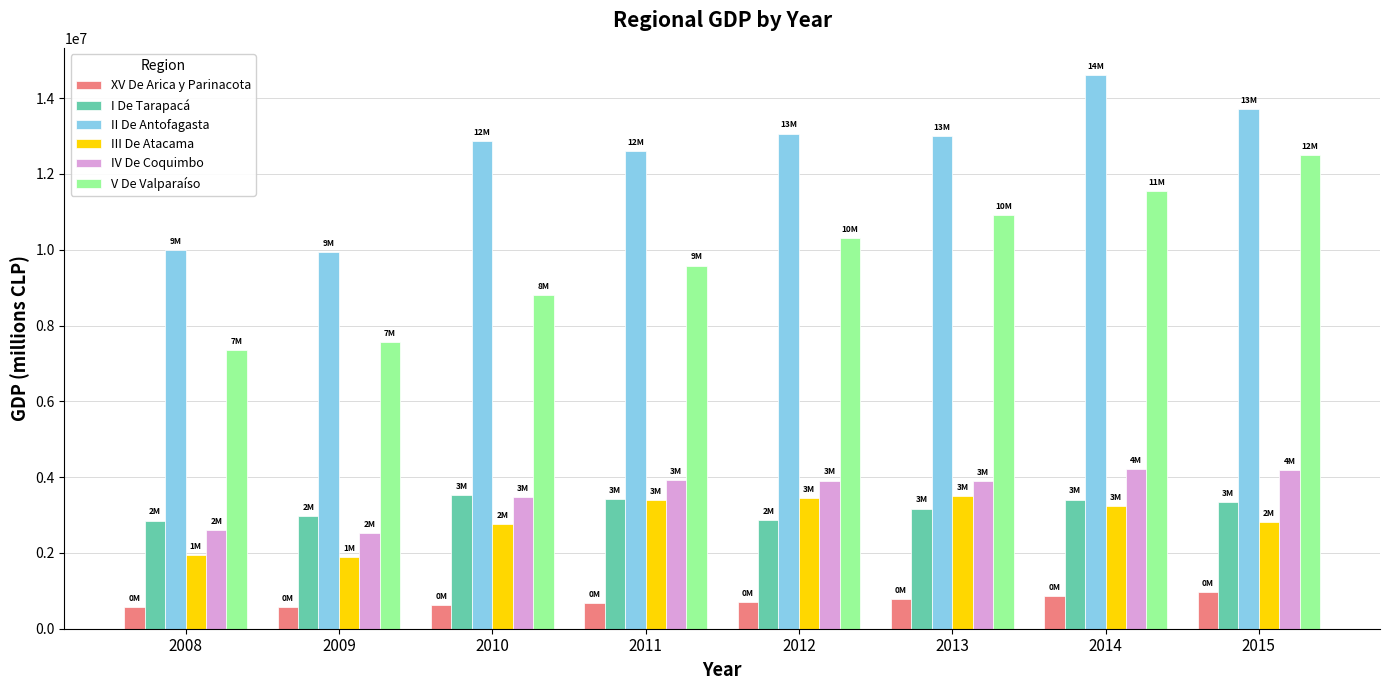

What is the total value across all series at 2014?

37868488